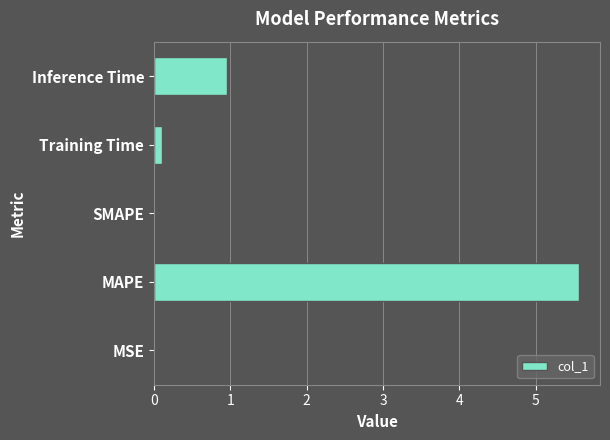

At which category does the chart reach its peak across all series?

MAPE